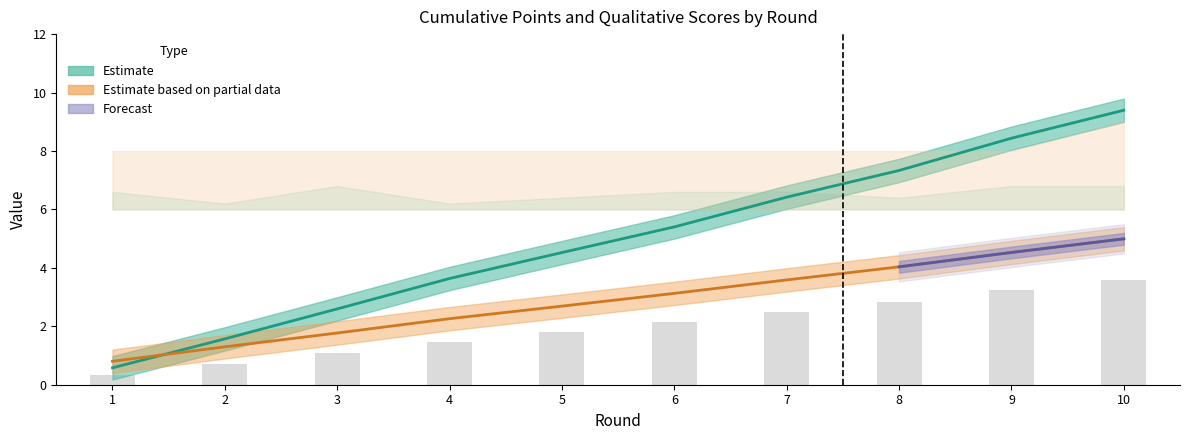

What is the sum of the CS_B values at 5 and 1?

12.0